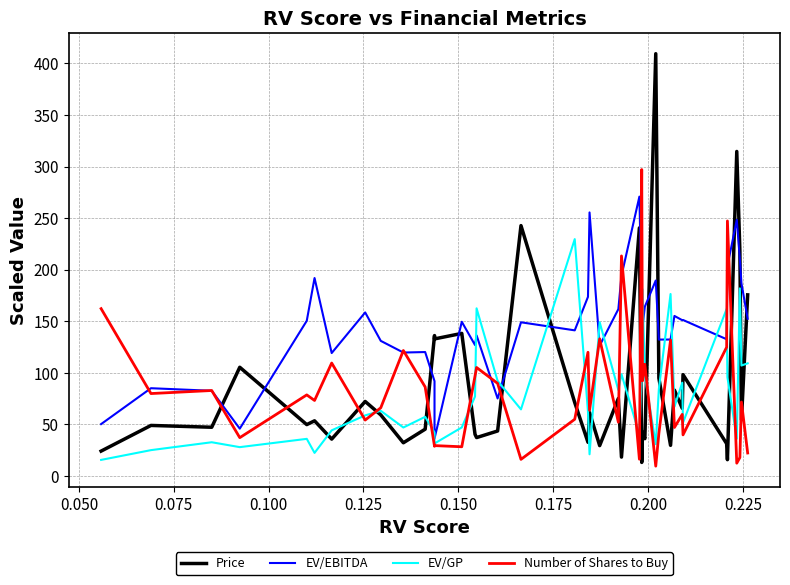

True or false: Price and EV/GP cross at least once.

True